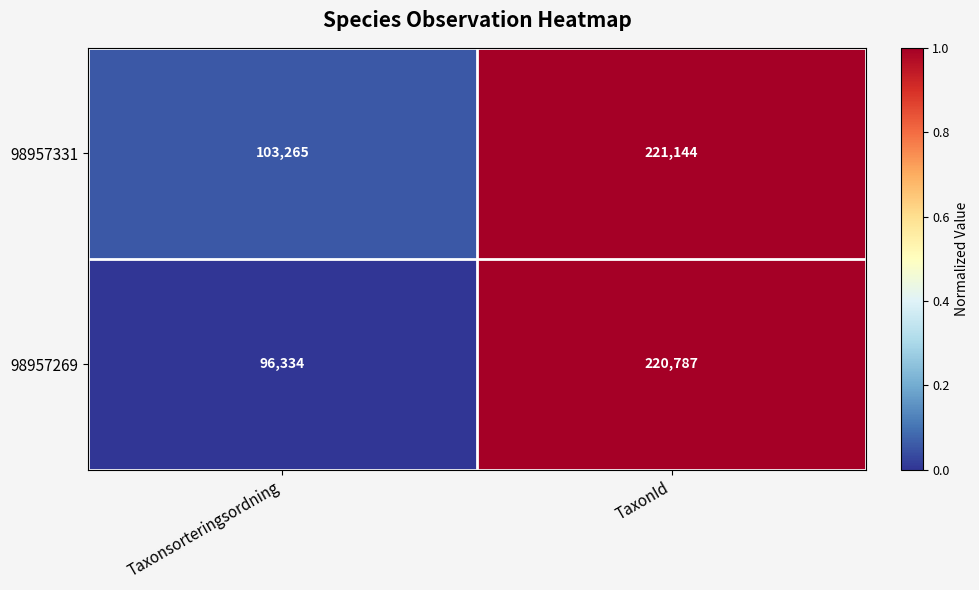

How many categories are shown in the chart?

2